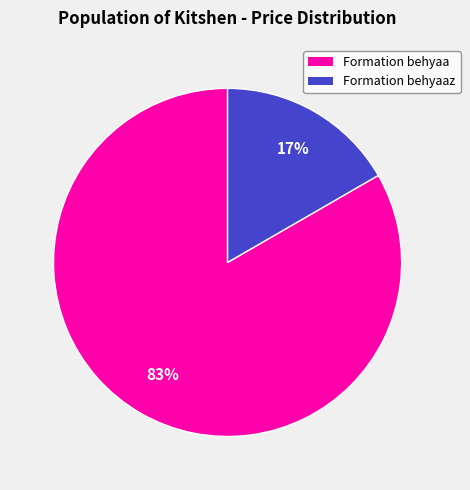

To the nearest percent, what is the average slice percentage?

50%